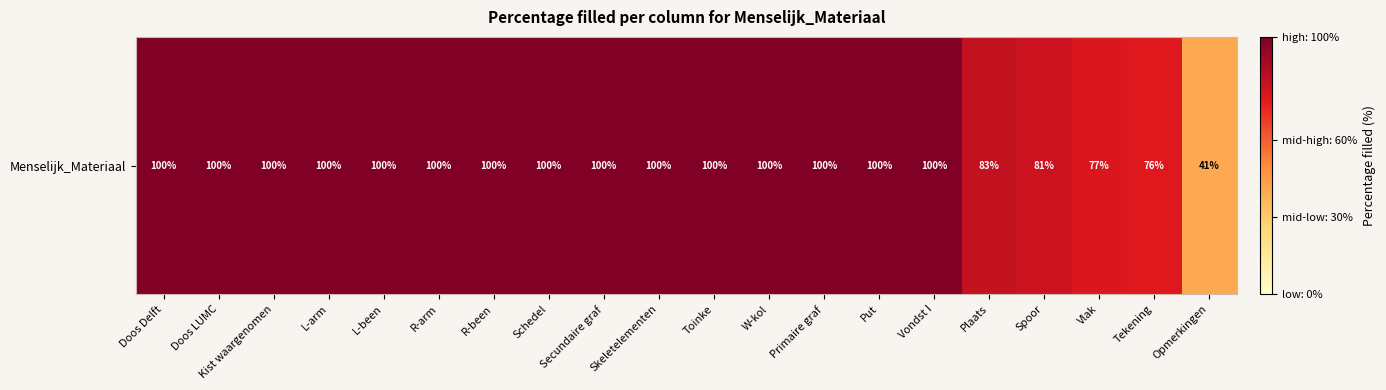

Reading right to left, extract all data points from this chart.

41	76	77	81	83	100	100	100	100	100	100	100	100	100	100	100	100	100	100	100